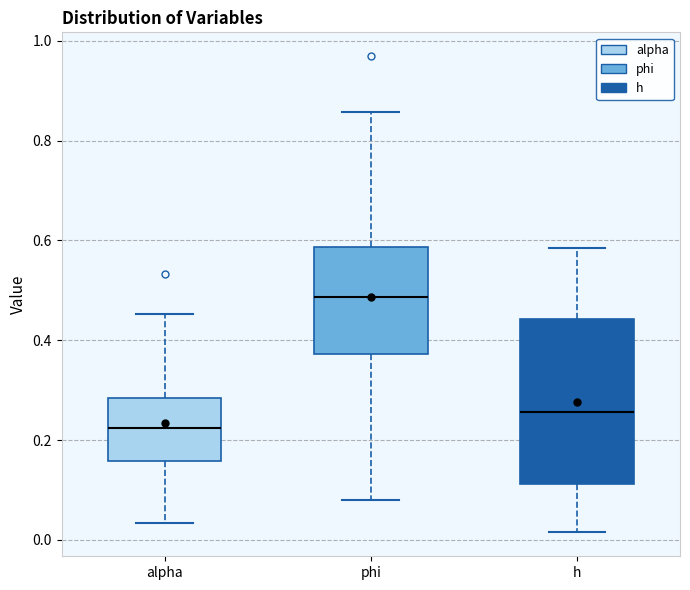

Reading left to right, transcribe this box plot: for each box, give where its median line is, the range the box spans, and where its two whiskers end, as read against the y-axis. The values are not printed on the chart, so give them approximately, as read against the axis.

alpha: median 0.22, box 0.16 to 0.28, whiskers 0.04 to 0.46
phi: median 0.48, box 0.38 to 0.58, whiskers 0.08 to 0.86
h: median 0.26, box 0.12 to 0.44, whiskers 0.02 to 0.58